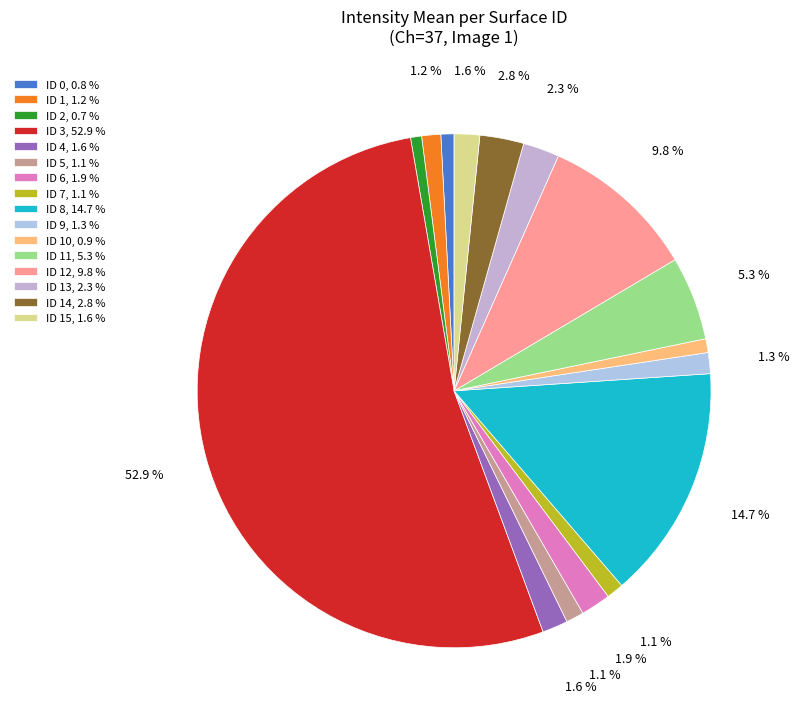

Which category has the biggest portion of the pie?

ID 3, 52.9 %